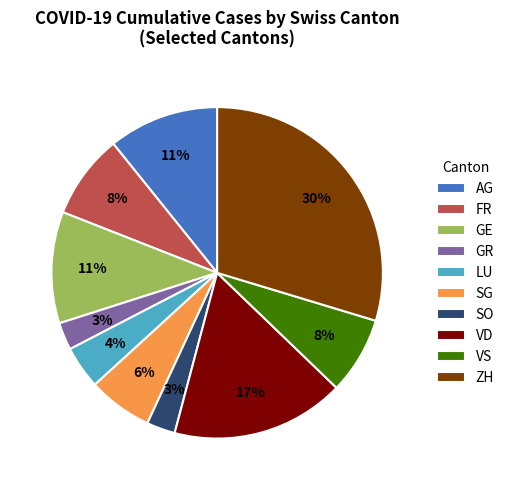

Is there any slice that represents more than half of the pie?

No